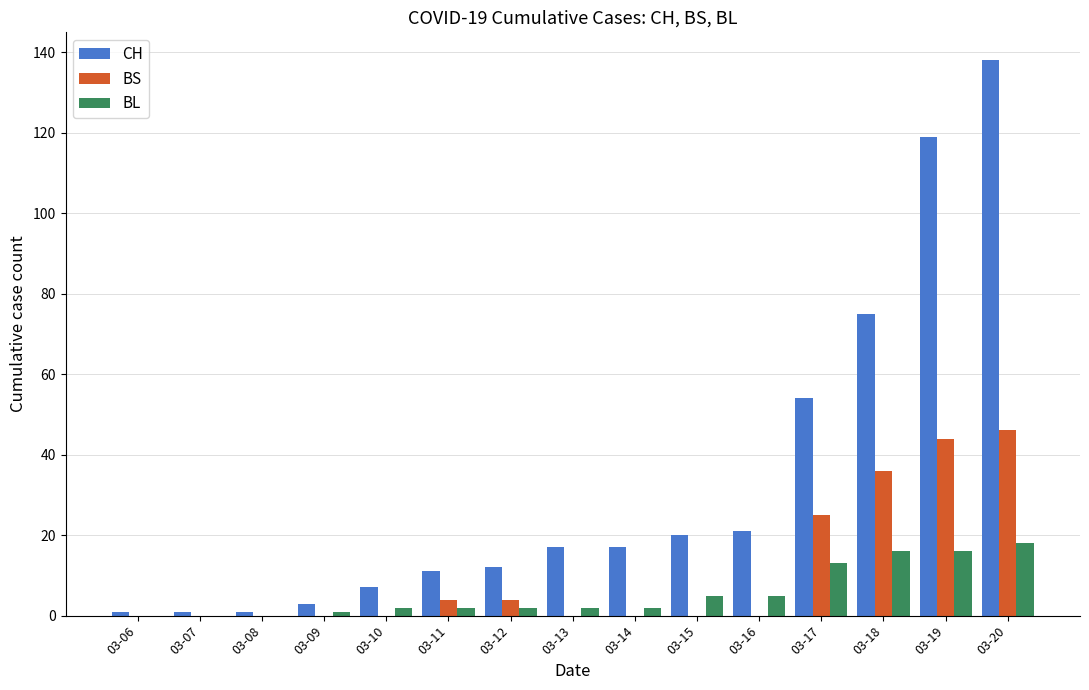

What is the spread (max minus min) of values at 03-18?

59